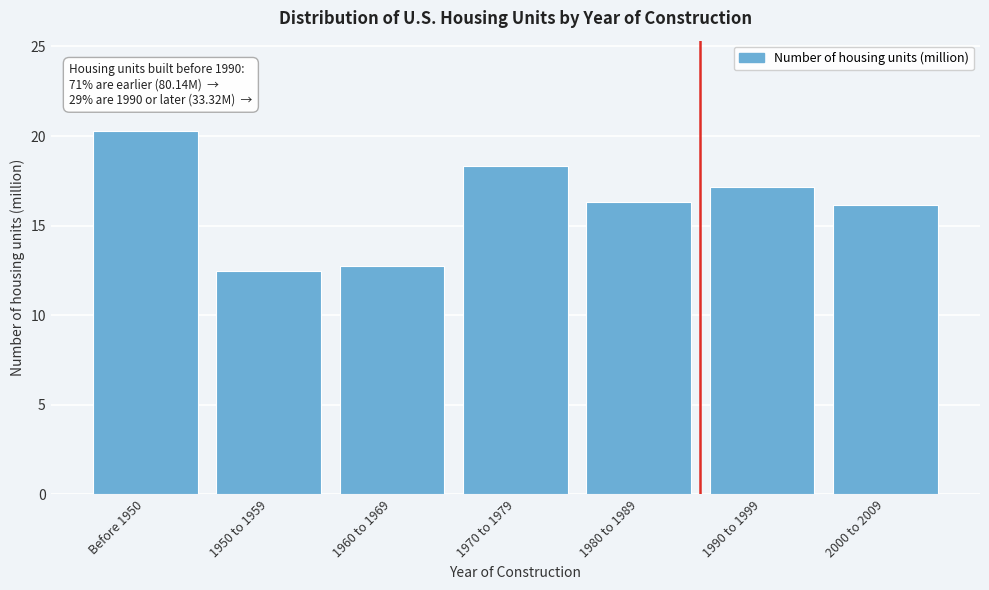

Reading left to right, transcribe all the data shown in this chart.

20.3	12.5	12.8	18.3	16.3	17.2	16.2